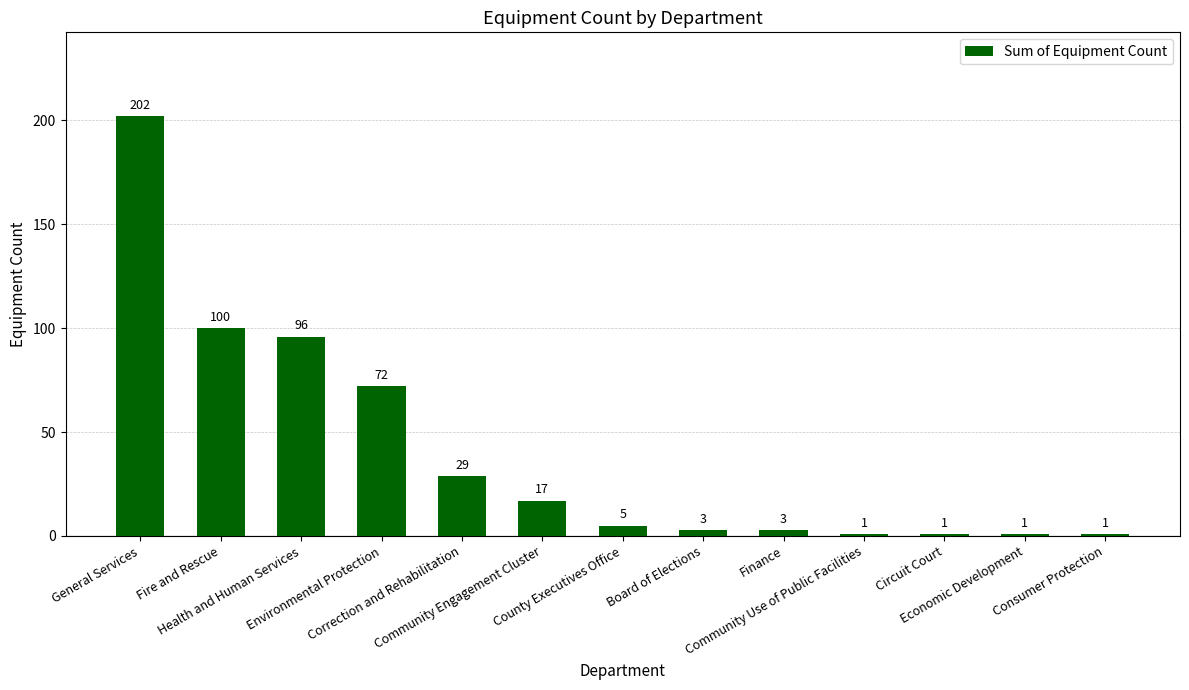

Where does the data first go above 5?

General Services